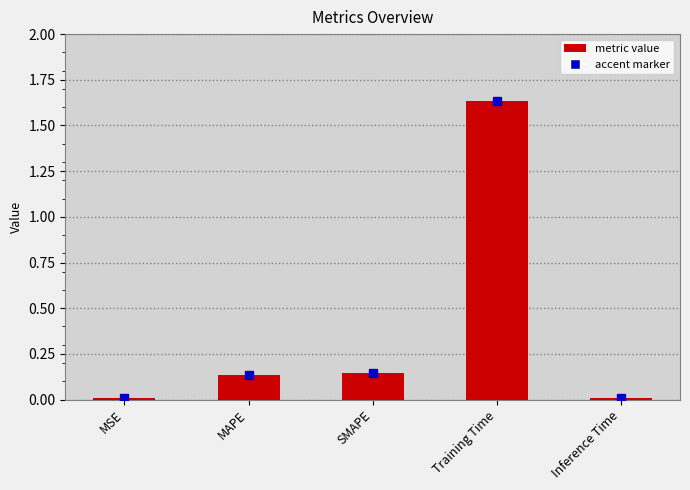

Which has a higher value, Inference Time or Training Time?

Training Time